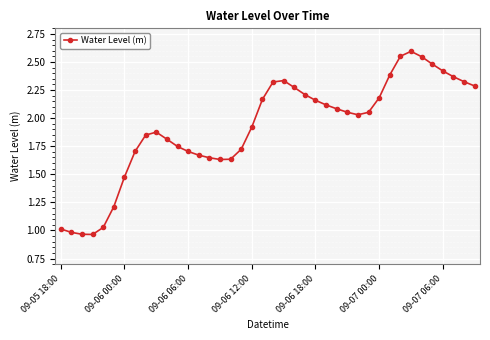

How many values exceed 2?

21